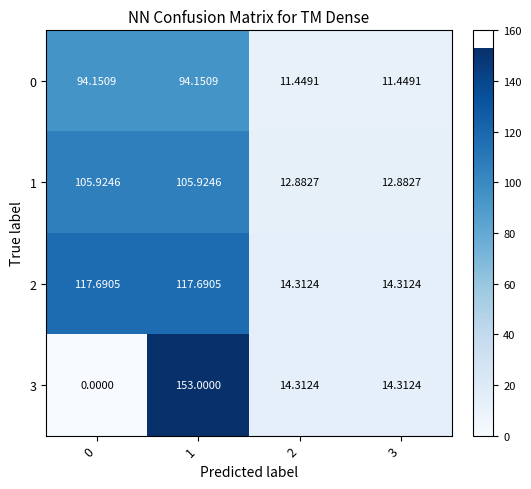

Which series has the largest range (max minus min)?

3